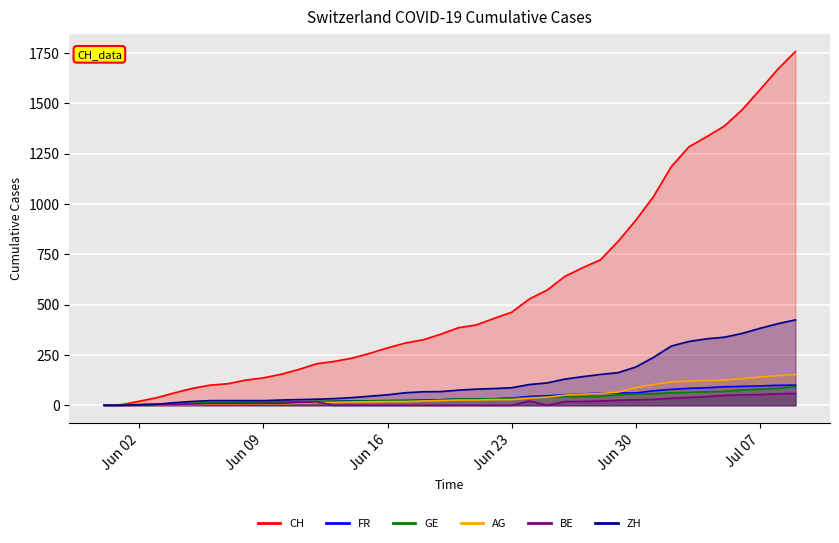

Reading right to left, list all the values displayed in this chart.

CH: 1757	1668	1567	1468	1387	1334	1284	1185	1037	919	814	722	683	640	572	528	462	431	399	385	353	325	309	285	258	234	218	206	178	154	136	125	107	100	84	62	38	20	3	0
FR: 100	99	96	94	92	87	84	79	72	61	61	61	56	52	47	44	36	32	32	32	27	26	24	23	22	22	20	16	16	15	13	13	9	7	7	5	3	2	0	0
GE: 92	84	80	76	69	67	64	62	57	56	52	44	43	43	40	38	36	32	31	31	27	23	23	22	22	20	20	20	16	16	14	14	13	13	10	8	6	4	1	0
AG: 153	147	140	132	125	123	120	116	103	88	65	59	55	50	40	35	28	28	26	26	23	21	18	18	17	16	14	13	10	7	7	5	5	5	3	3	1	0	0	0
BE: 59	57	53	52	49	43	39	35	29	27	25	21	19	18	0	21	0	0	0	0	0	0	0	0	0	0	0	17	14	9	9	8	8	8	6	4	2	1	0	0
ZH: 424	405	382	357	338	330	317	294	238	190	162	153	142	130	111	103	87	83	80	75	68	67	62	52	45	38	33	30	28	26	23	23	23	23	19	13	5	2	0	0